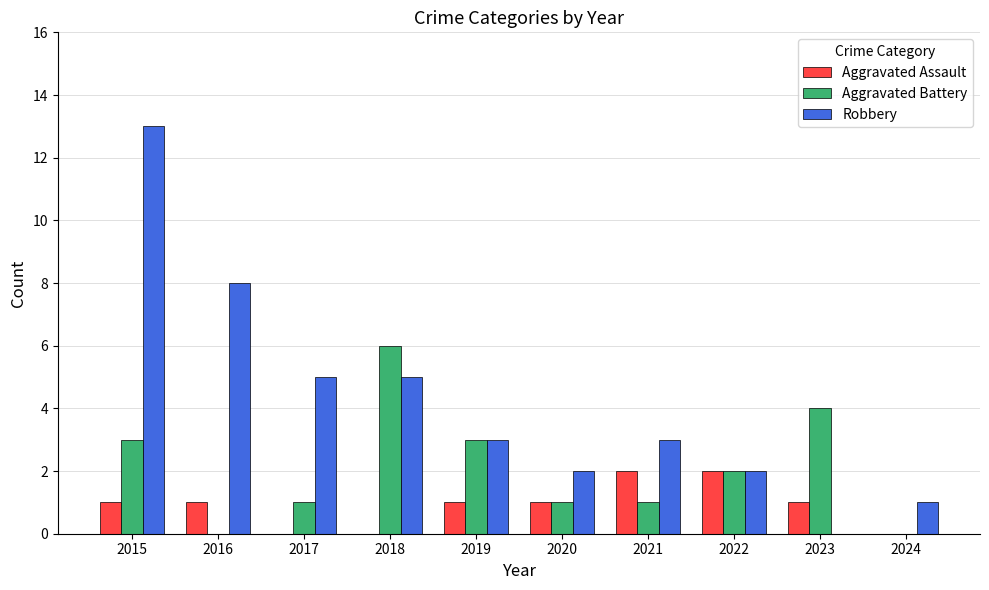

Reading left to right, extract all data points from this chart.

Aggravated Assault: 1	1	0	0	1	1	2	2	1	0
Aggravated Battery: 3	0	1	6	3	1	1	2	4	0
Robbery: 13	8	5	5	3	2	3	2	0	1